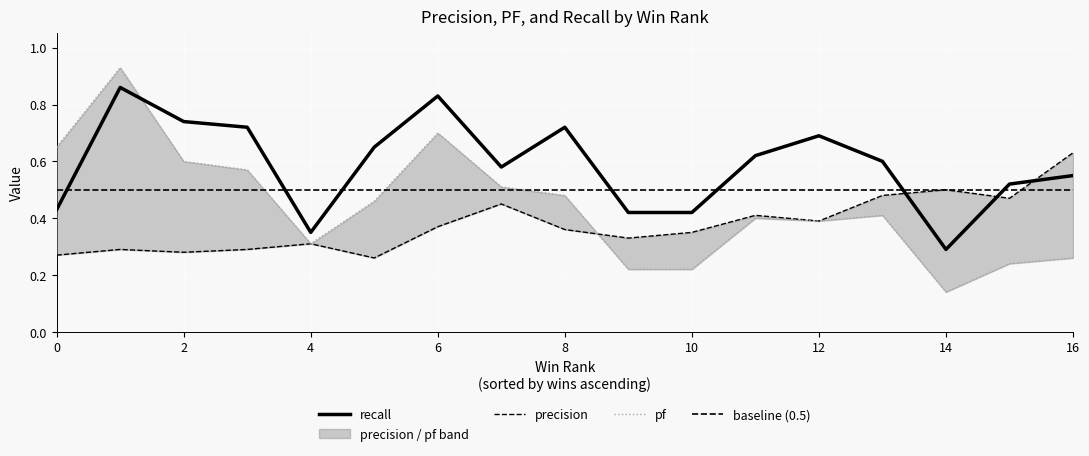

Where is recall nearest to the value 0?

14